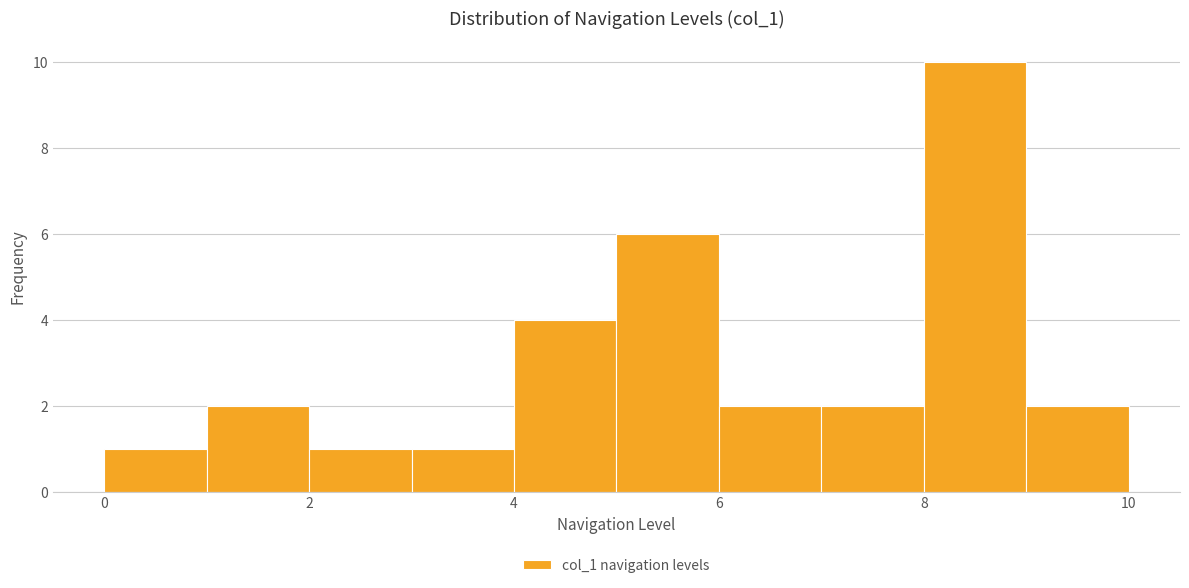

Reading left to right, transcribe this chart: for each bar, give the range it covers on the x-axis and its height. The values are not printed on the chart, so give them approximately, as read against the axis.

0 to 1: 1
1 to 2: 2
2 to 3: 1
3 to 4: 1
4 to 5: 4
5 to 6: 6
6 to 7: 2
7 to 8: 2
8 to 9: 10
9 to 10: 2